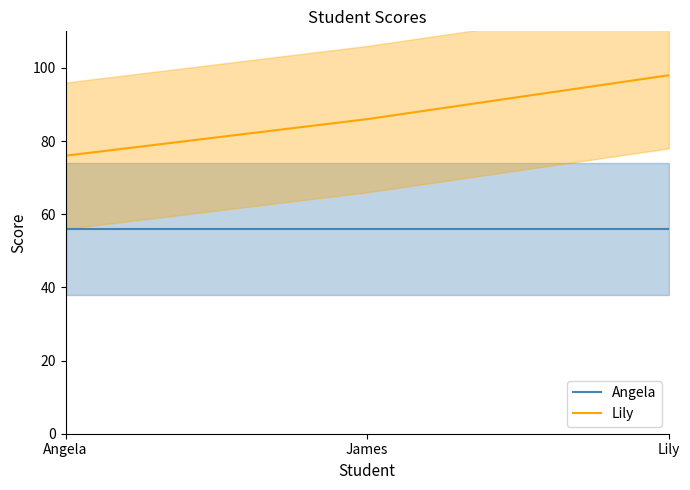

List the series in order of their overall mean, lowest first.

Angela, Lily